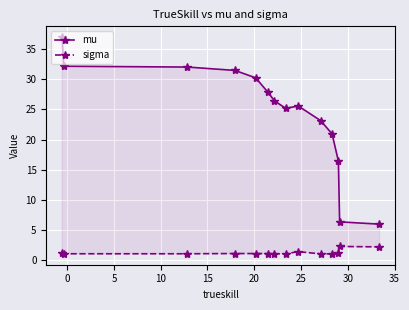

What is the minimum value for mu?

5.9